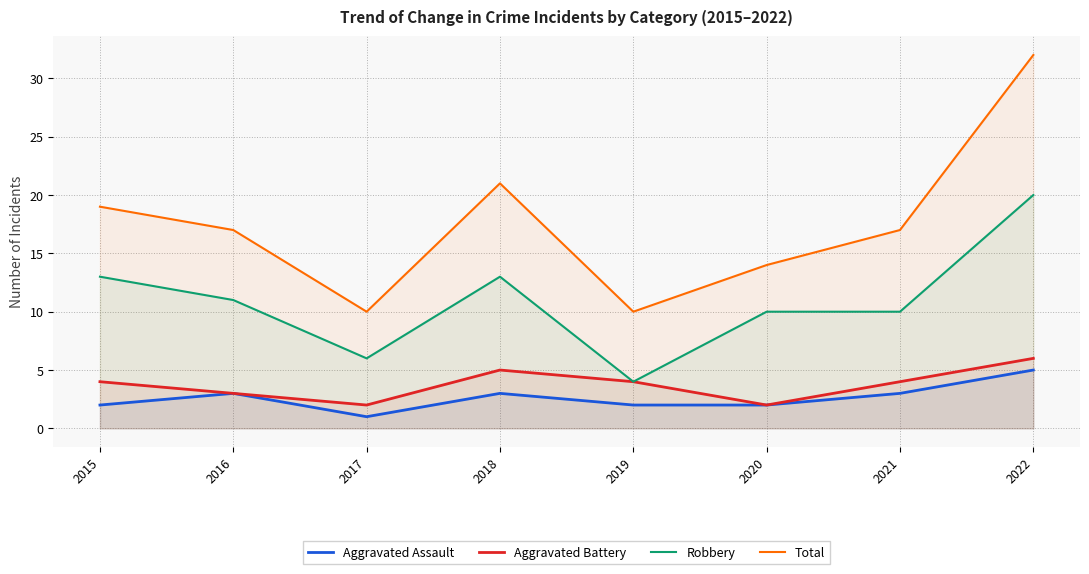

Between 2020 and 2021, which series saw the biggest shift?

Total